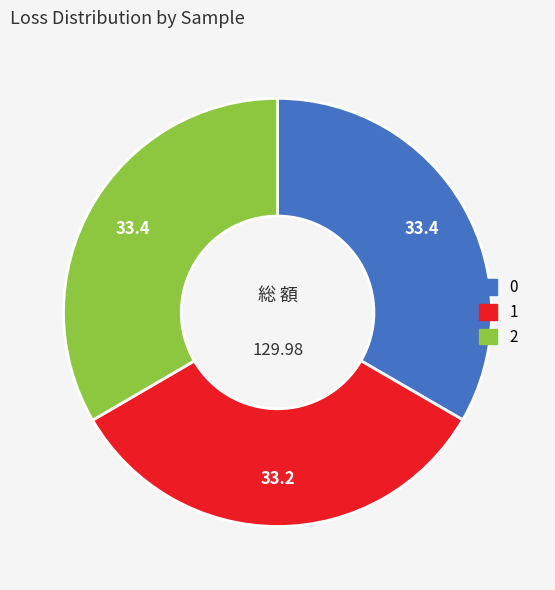

Is it true that 1 is 40% of the pie?

False